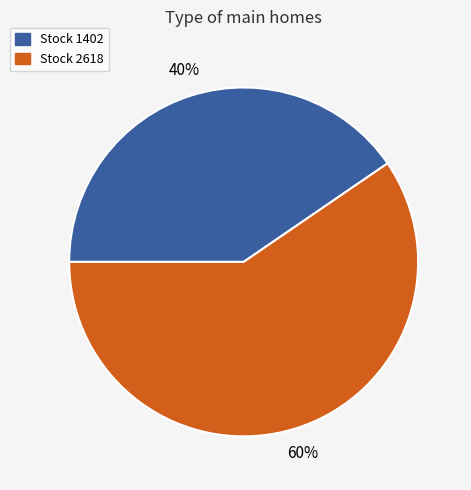

Is there a majority slice in this chart?

Yes